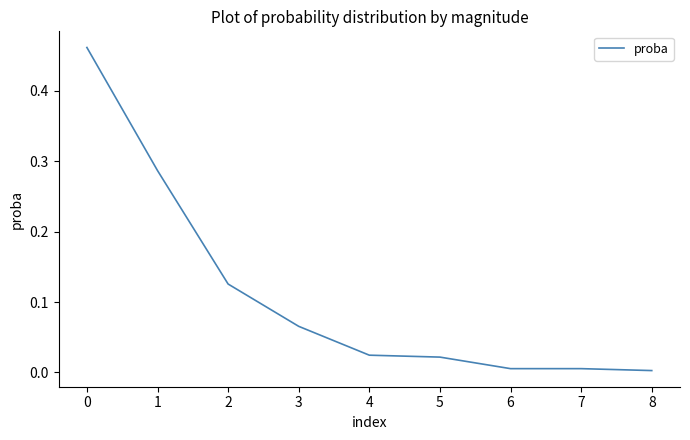

The value at 0 is 0.7. True or false?

False